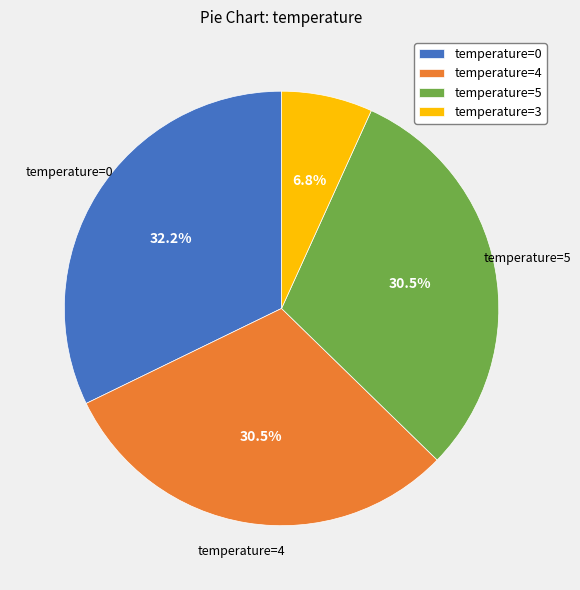

What is the ratio of the value at temperature=4 to the value at temperature=5?

1.0